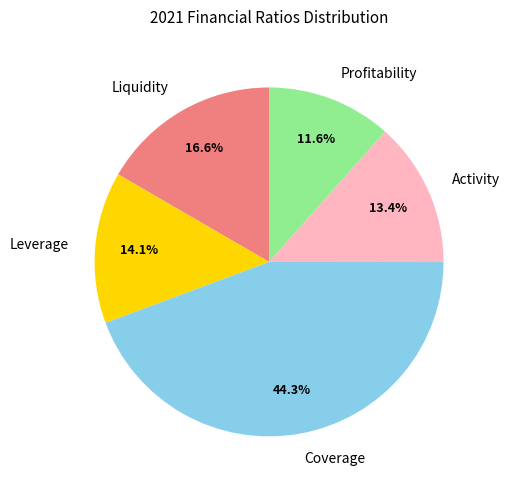

Rank the categories by value from lowest to highest.

Profitability, Activity, Leverage, Liquidity, Coverage